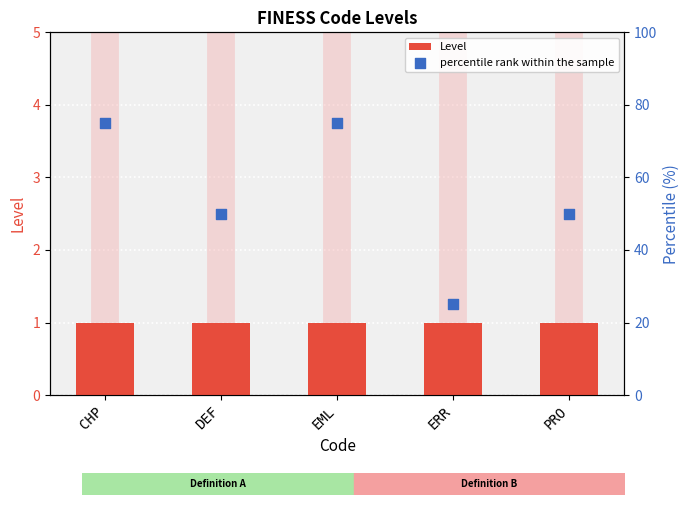

What is the total value across all series at CHP?

76